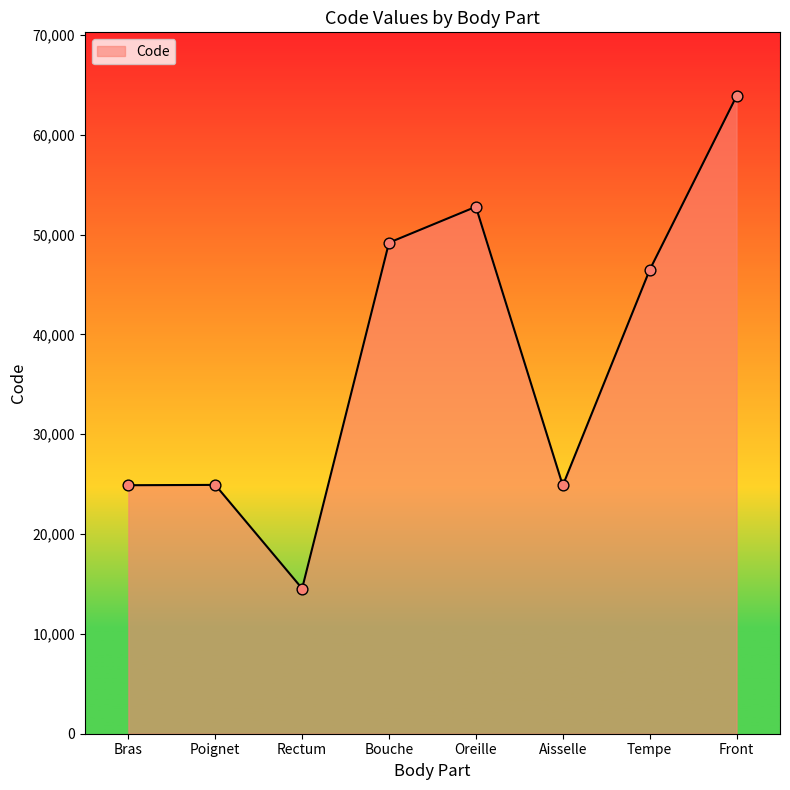

Approximately how many times larger is the value at Front compared to Tempe?

1.4